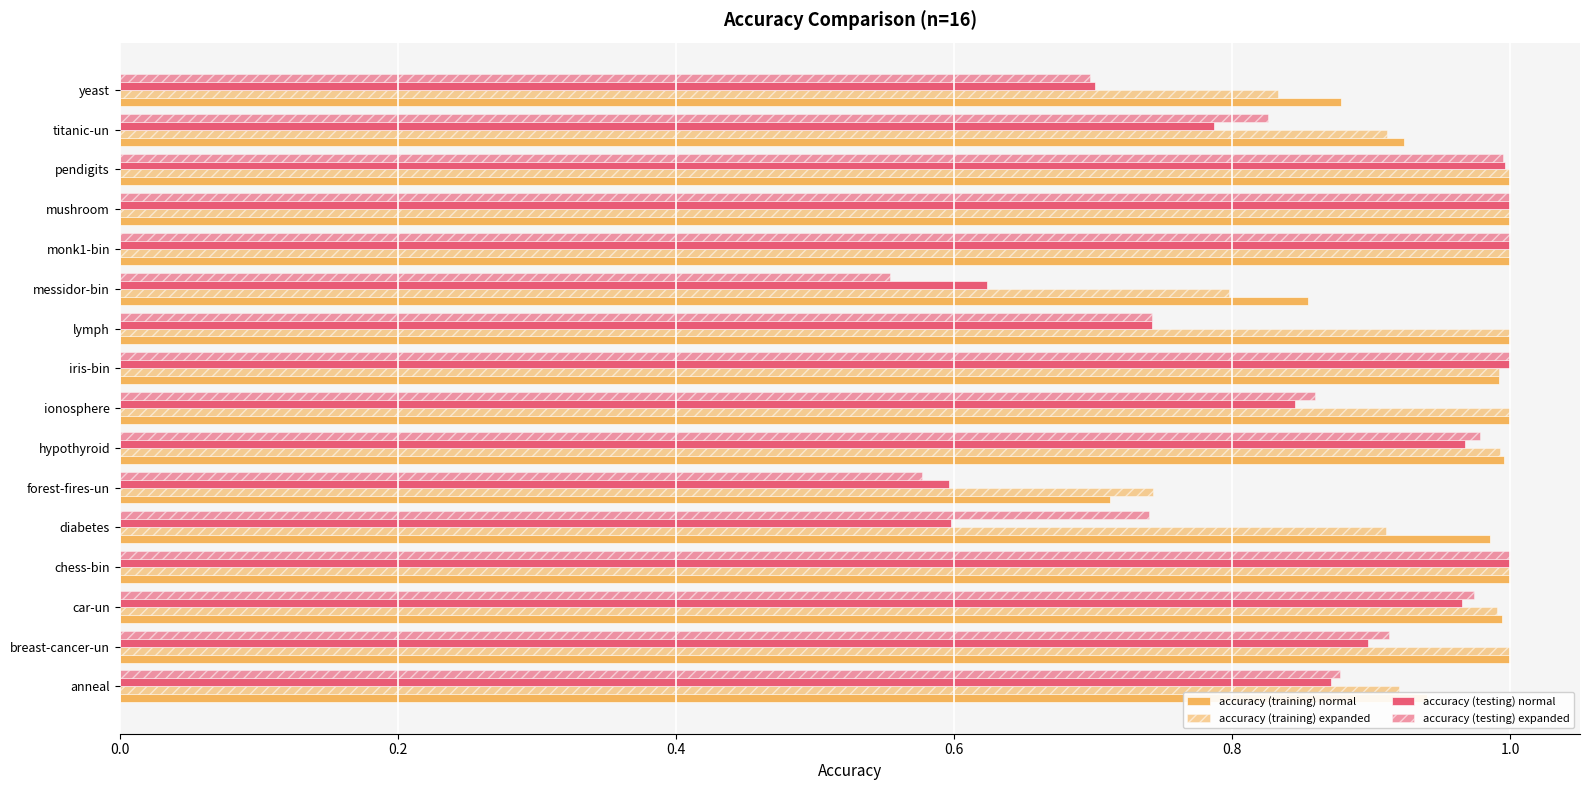

How many series are shown in this chart?

4